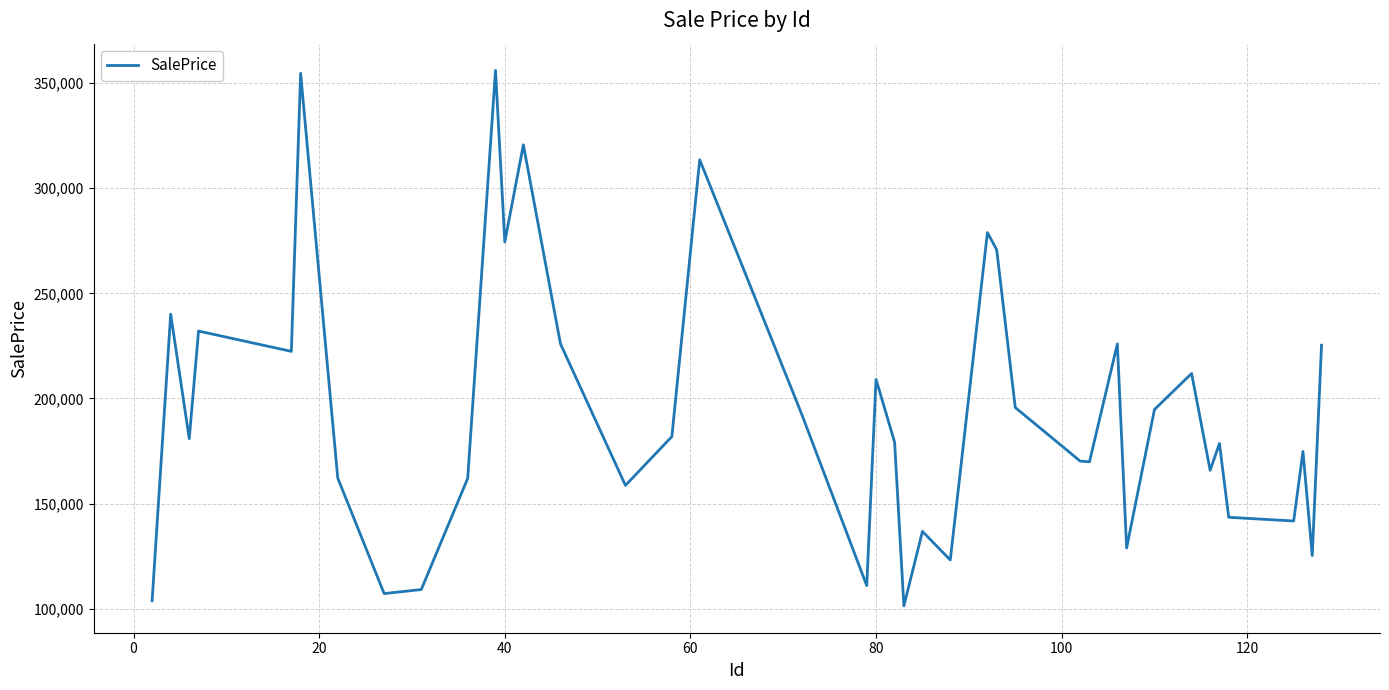

What is the smallest value displayed?

101282.7